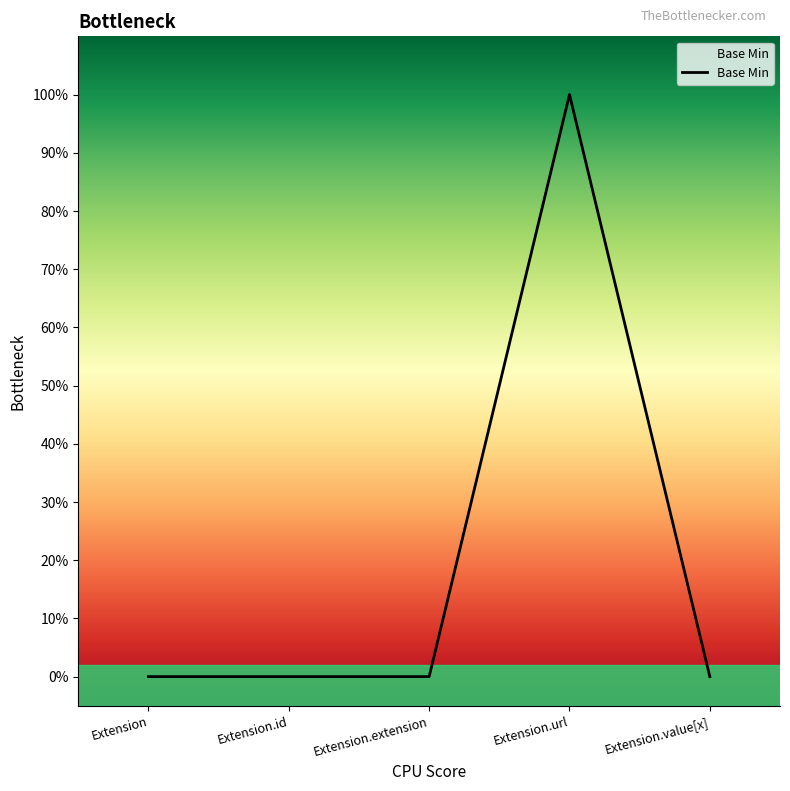

Where is the data nearest to the value 0?

Extension